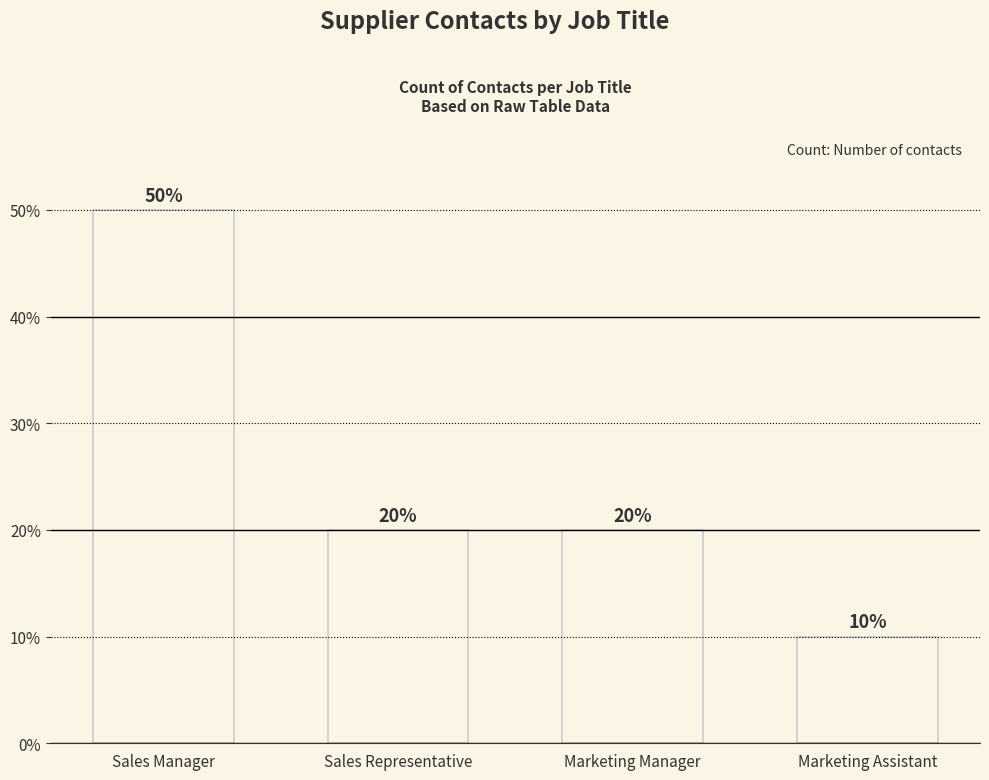

Are the bars horizontal?

No